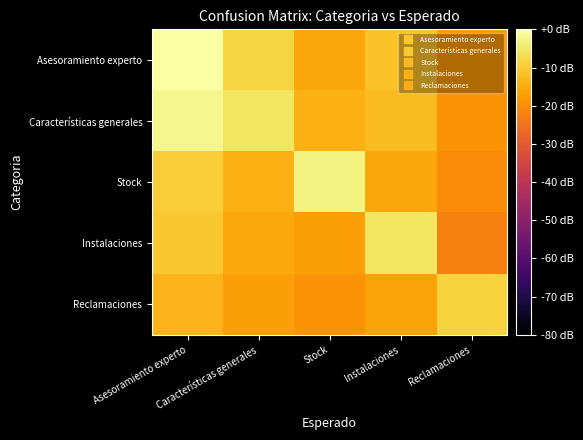

Reading right to left, list all the values displayed in this chart.

Asesoramiento experto: Reclamaciones=-18.0	Instalaciones=-11.3	Stock=-15.9	Características generales=-8.4	Asesoramiento experto=0.0
Características generales: Reclamaciones=-18.9	Instalaciones=-12.4	Stock=-14.1	Características generales=-5.5	Asesoramiento experto=-2.0
Stock: Reclamaciones=-20.2	Instalaciones=-15.9	Stock=-3.0	Características generales=-14.1	Asesoramiento experto=-9.6
Instalaciones: Reclamaciones=-21.9	Instalaciones=-5.4	Stock=-17.2	Características generales=-15.4	Asesoramiento experto=-10.5
Reclamaciones: Reclamaciones=-8.7	Instalaciones=-16.5	Stock=-18.9	Características generales=-17.2	Asesoramiento experto=-13.2